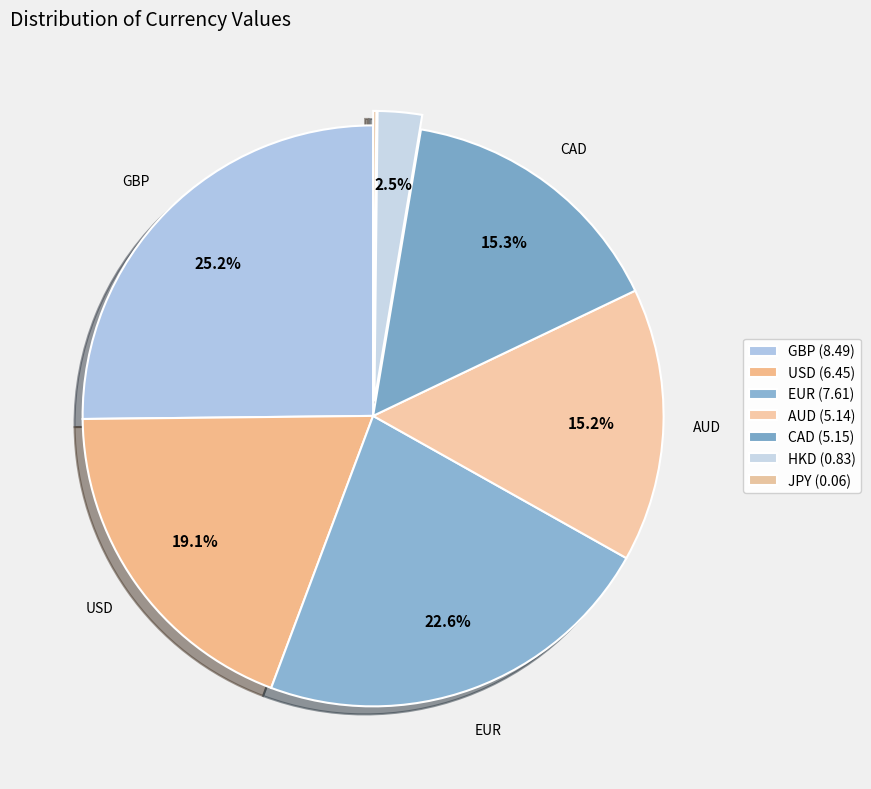

What is the change in value from AUD to JPY?

-5.1